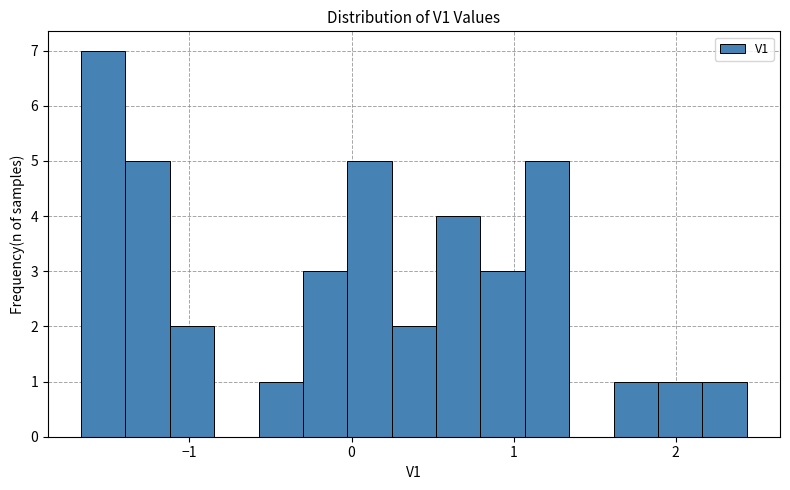

Around what value on the x-axis is the tallest bar? Give the approximate position of its centre, as read against the axis.

-1.5